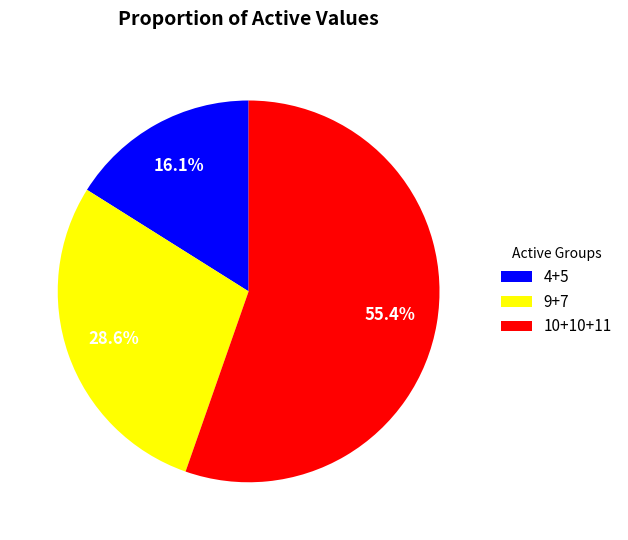

Which has a higher value, 9+7 or 4+5?

9+7